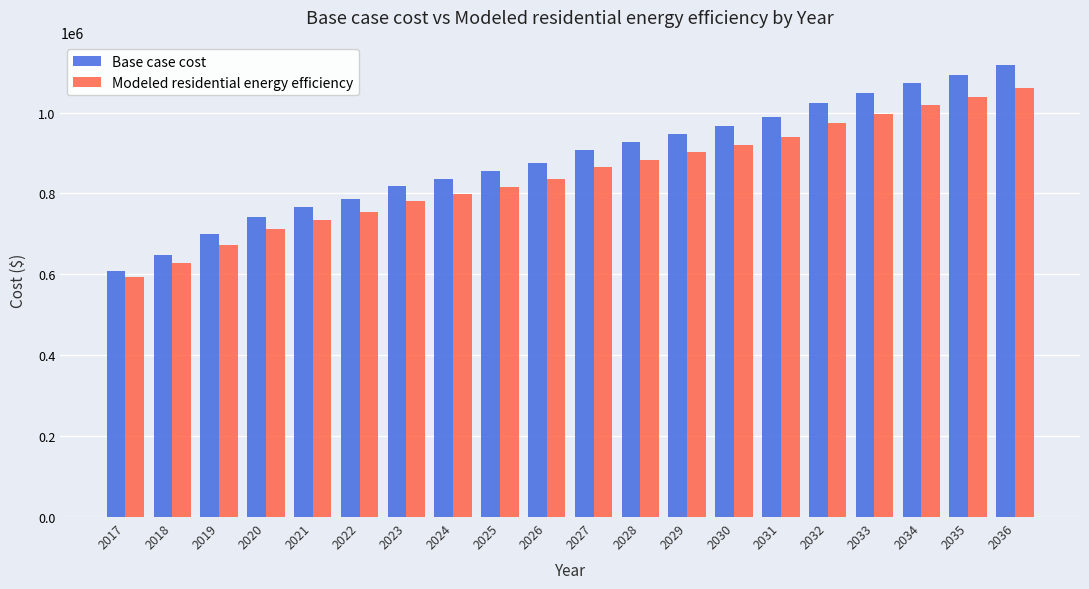

Does the chart contain stacked bars?

No